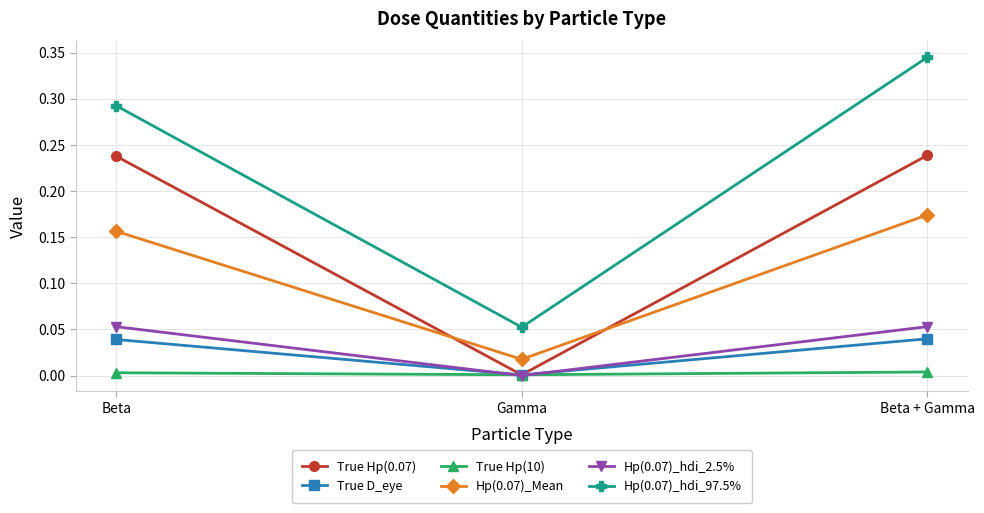

Which series has the largest range (max minus min)?

Hp(0.07)_hdi_97.5%